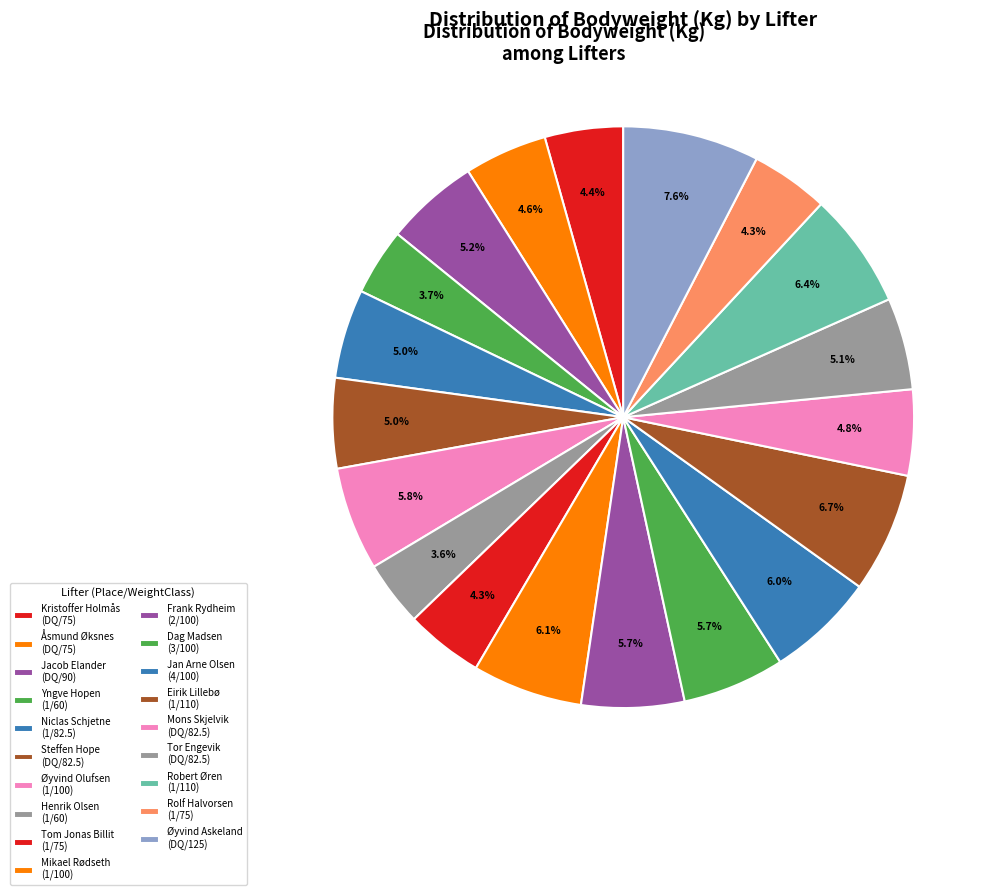

What is the largest slice in the pie chart?

Øyvind Askeland
(DQ/125)